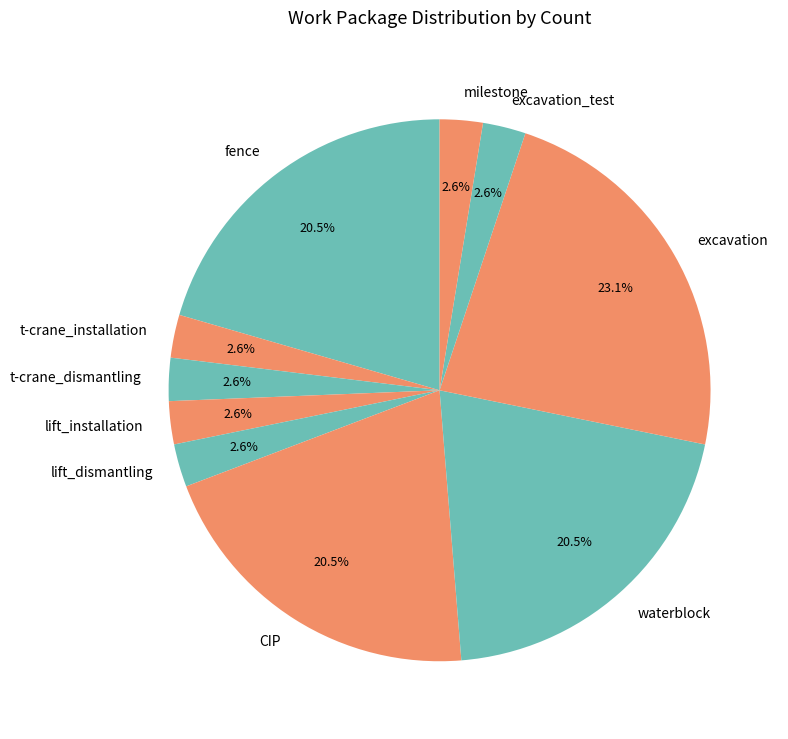

Between excavation and t-crane_installation, which is larger?

excavation